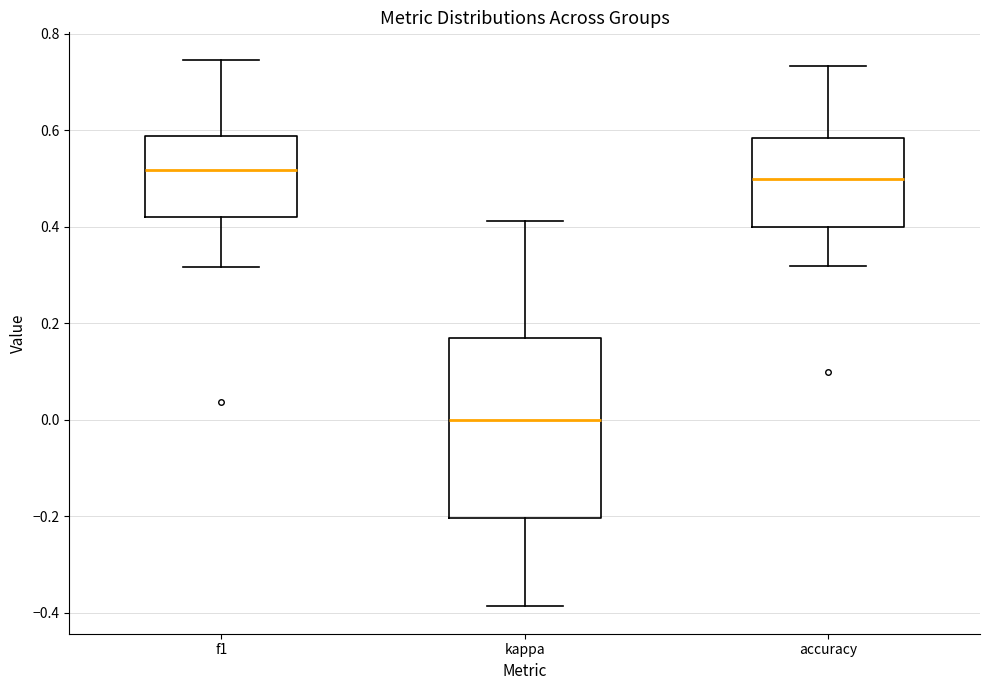

Reading left to right, read every box against the y-axis: the position of its median line, the range the box covers, and the ends of its whiskers. The values are not printed on the chart, so give them approximately, as read against the axis.

f1: median 0.52, box 0.42 to 0.58, whiskers 0.32 to 0.74
kappa: median 0.00, box -0.20 to 0.18, whiskers -0.38 to 0.42
accuracy: median 0.50, box 0.40 to 0.58, whiskers 0.32 to 0.74